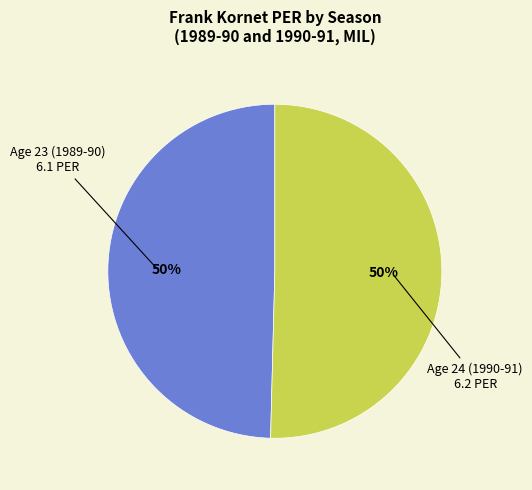

To the nearest percent, what is the average slice percentage?

50%